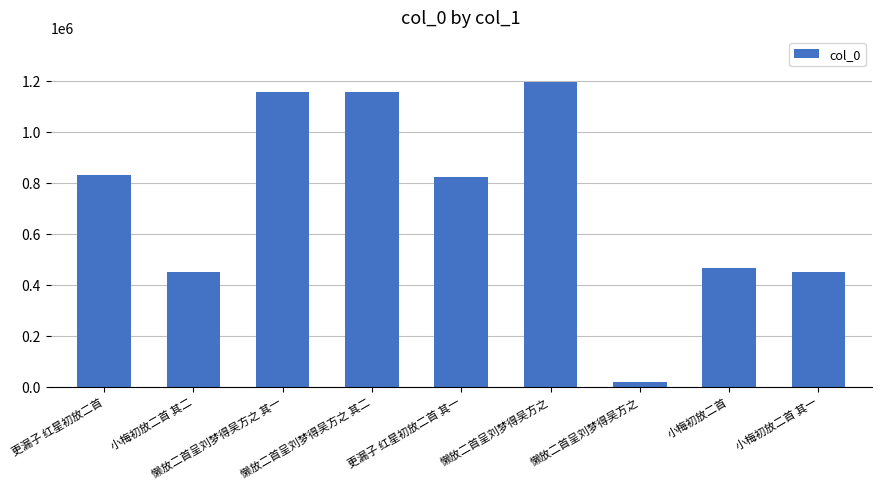

At which label is the value closest to 606554?

小梅初放二首